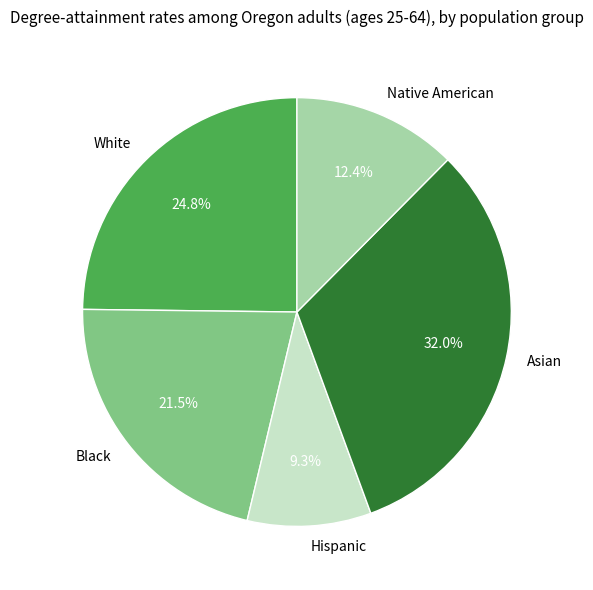

Rank the categories by value from highest to lowest.

Asian, White, Black, Native American, Hispanic